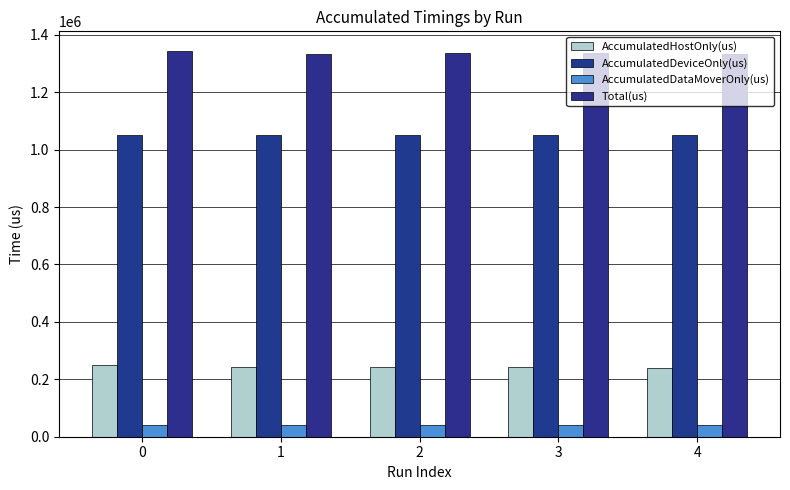

How many values in the AccumulatedDataMoverOnly(us) series are below 42078?

2